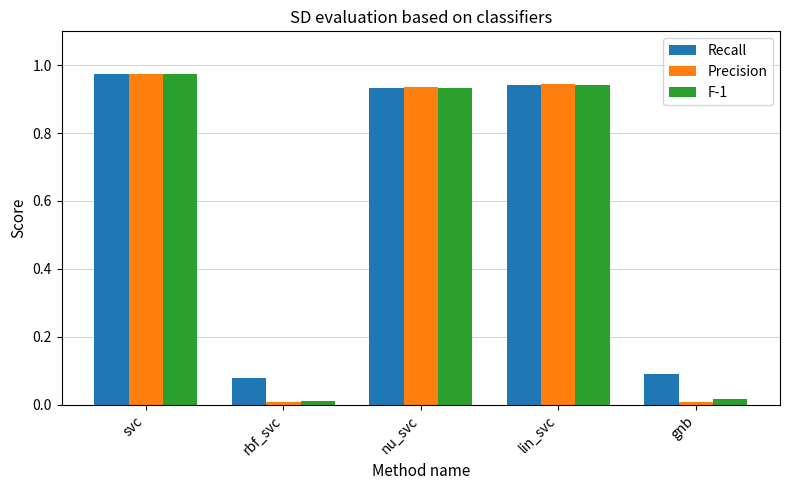

The value of Precision at lin_svc is 1.5. True or false?

False